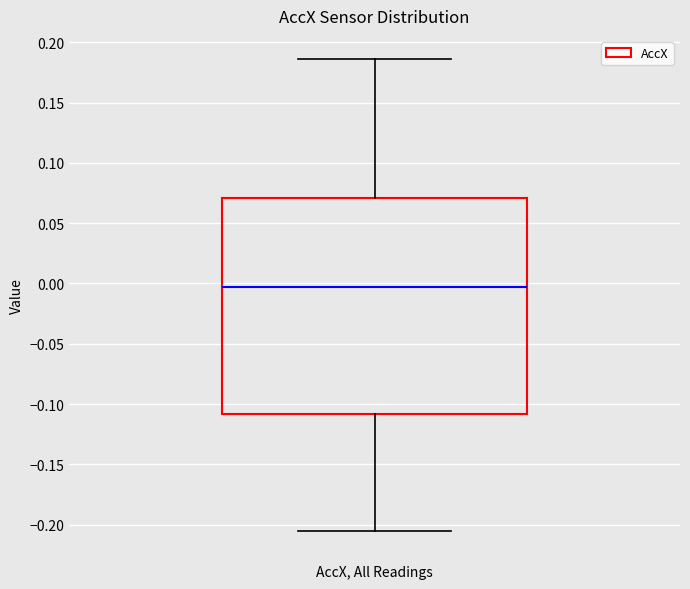

Where does the lower whisker of the box end on the y-axis? The values are not printed on the chart, so give them approximately, as read against the axis.

-0.205